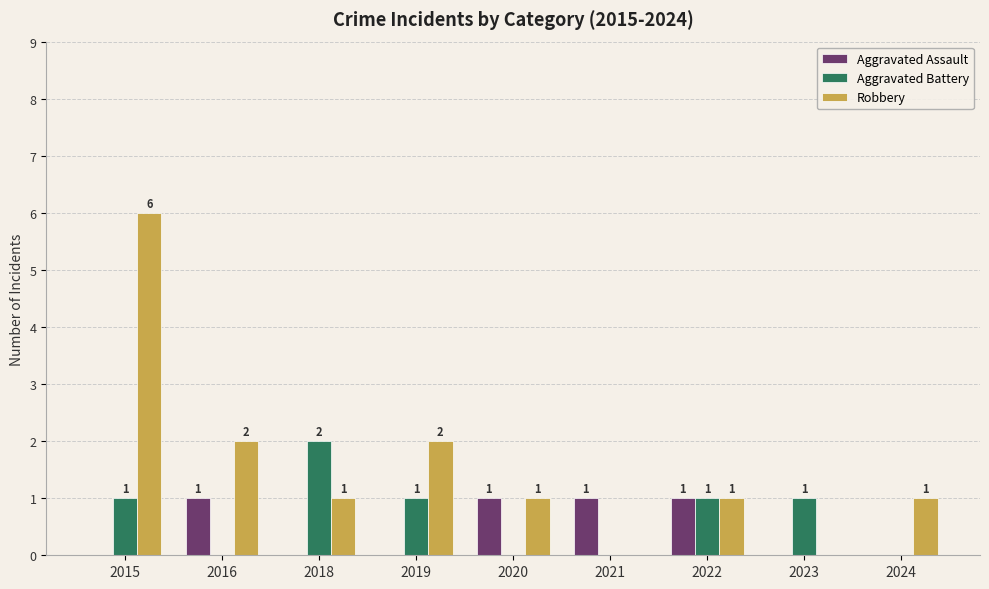

What is the sum of all Robbery values?

14